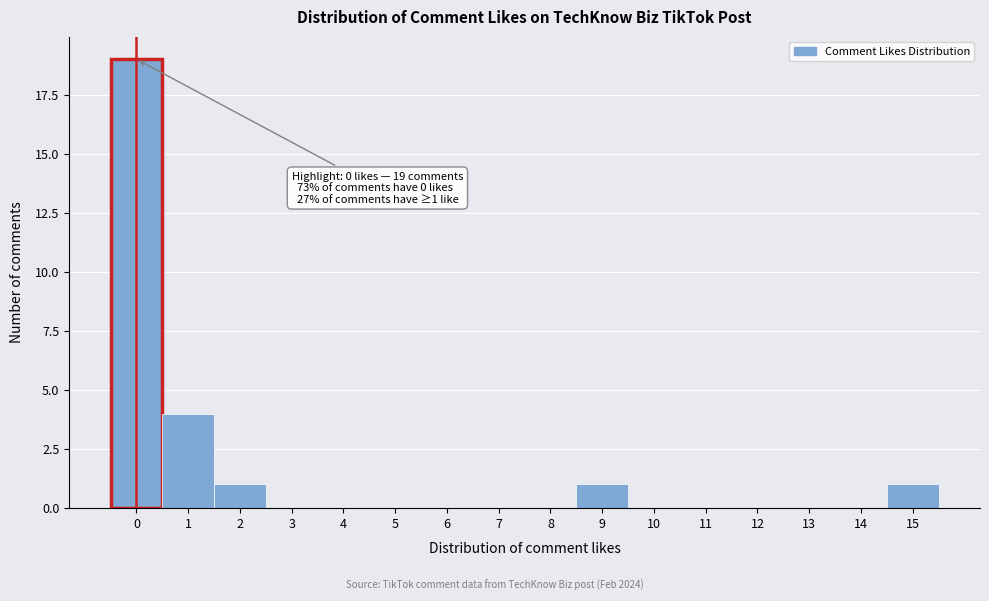

Which range on the x-axis has the tallest bar?

-0.5 to 0.5